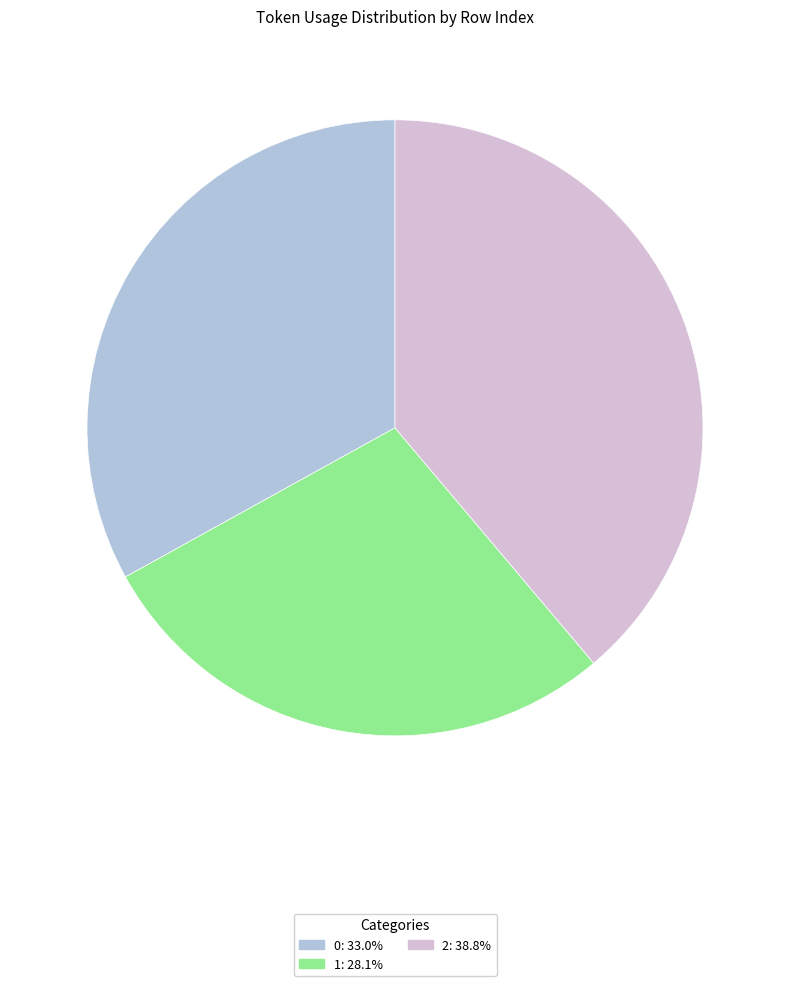

Is the sum of 0 and 1 greater than half?

Yes